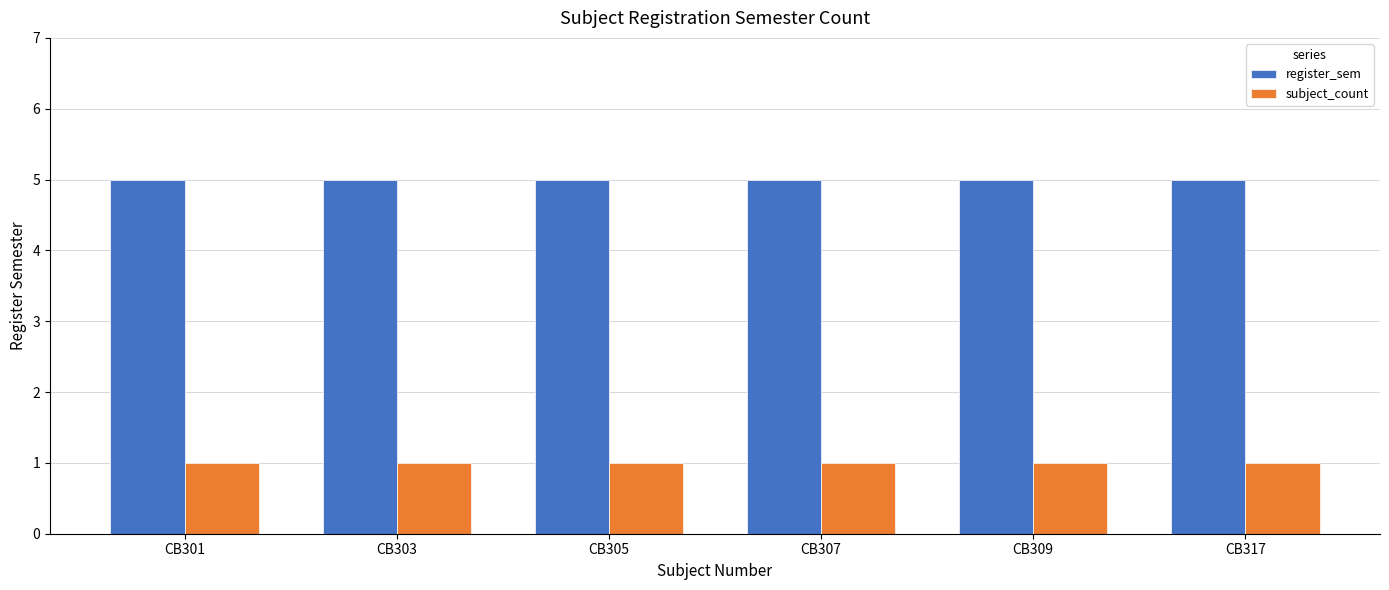

How many categories are shown in the chart?

6